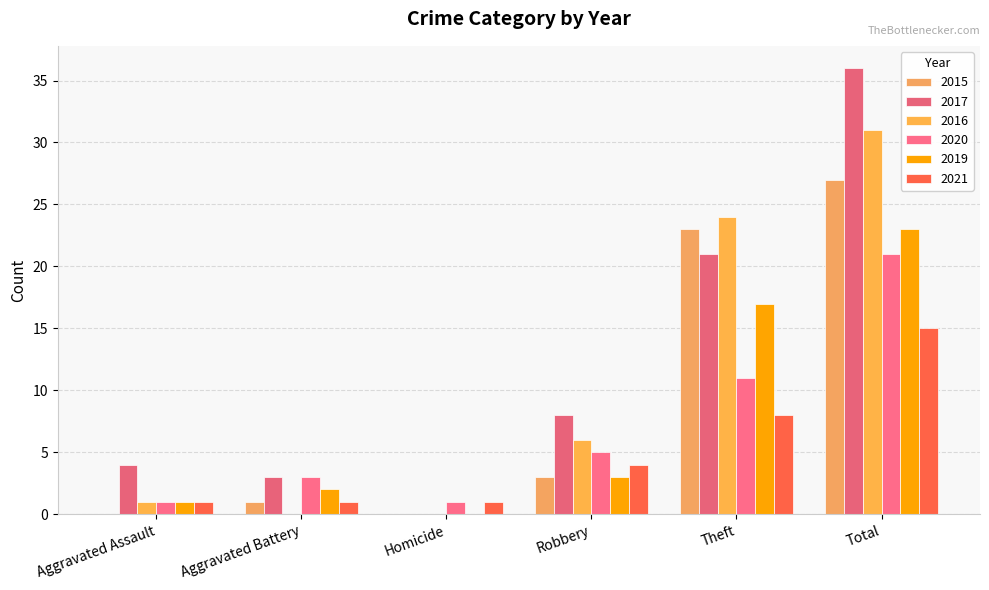

What is the sum of the 2021 values at Aggravated Assault and Aggravated Battery?

2